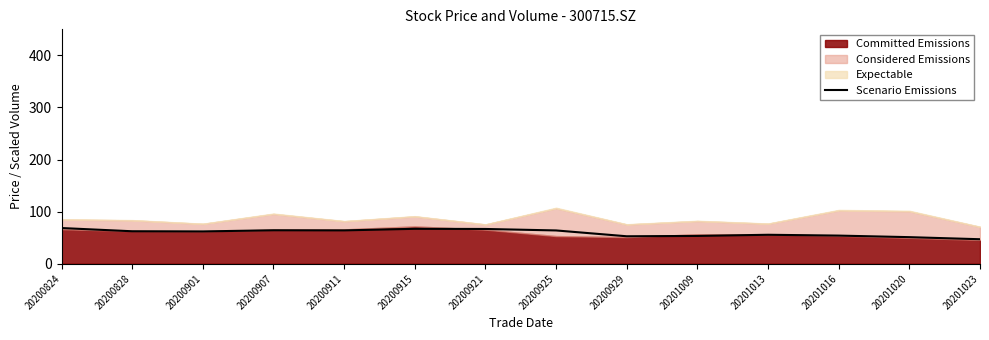

Between 20200911 and 20200921, which is larger?

20200921